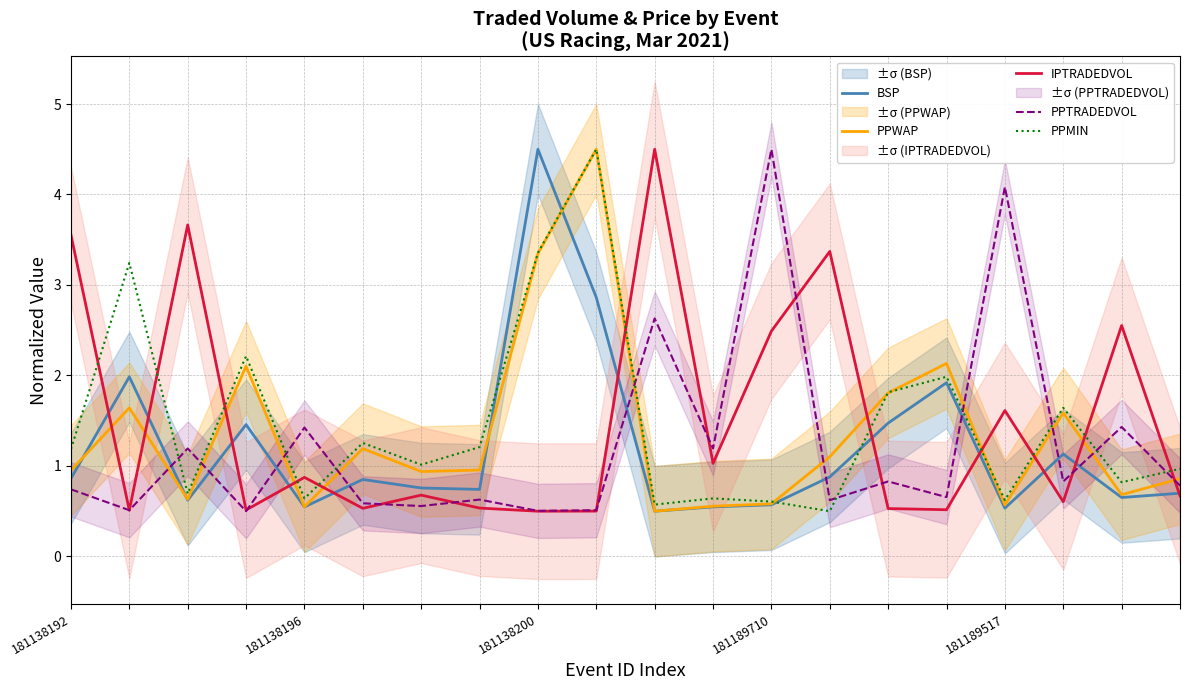

The PPTRADEDVOL series shows 0.7 at 181138192. True or false?

True